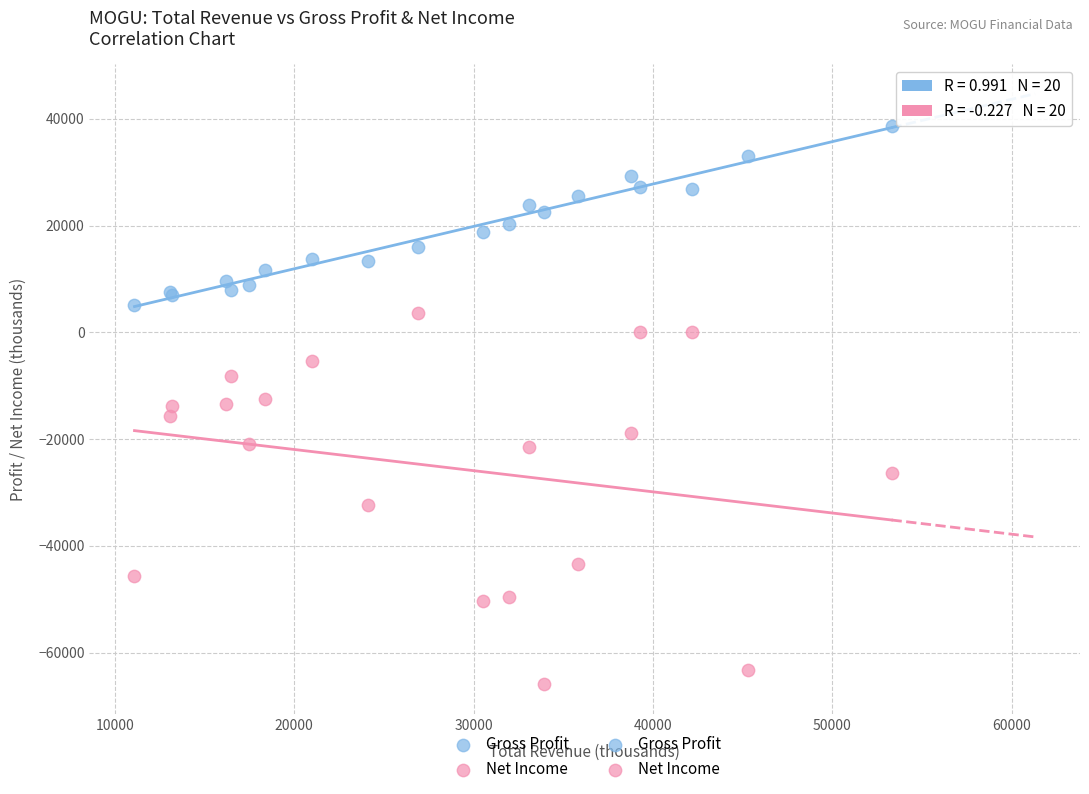

In the Net Income series, what Y value is closest to -31100?

-32400